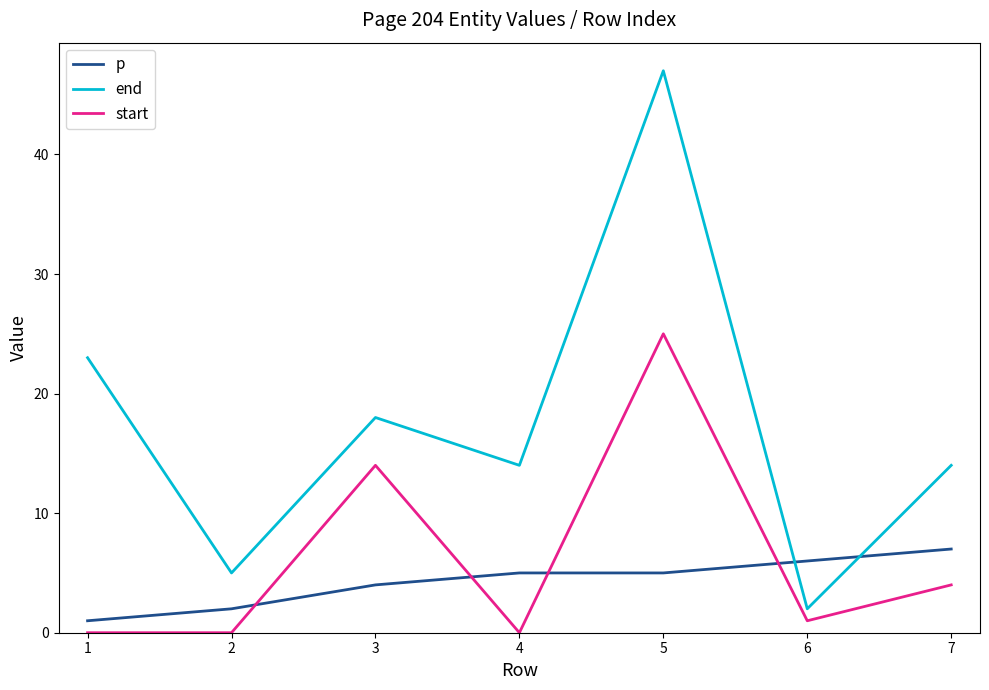

At which category does the chart reach its peak across all series?

5